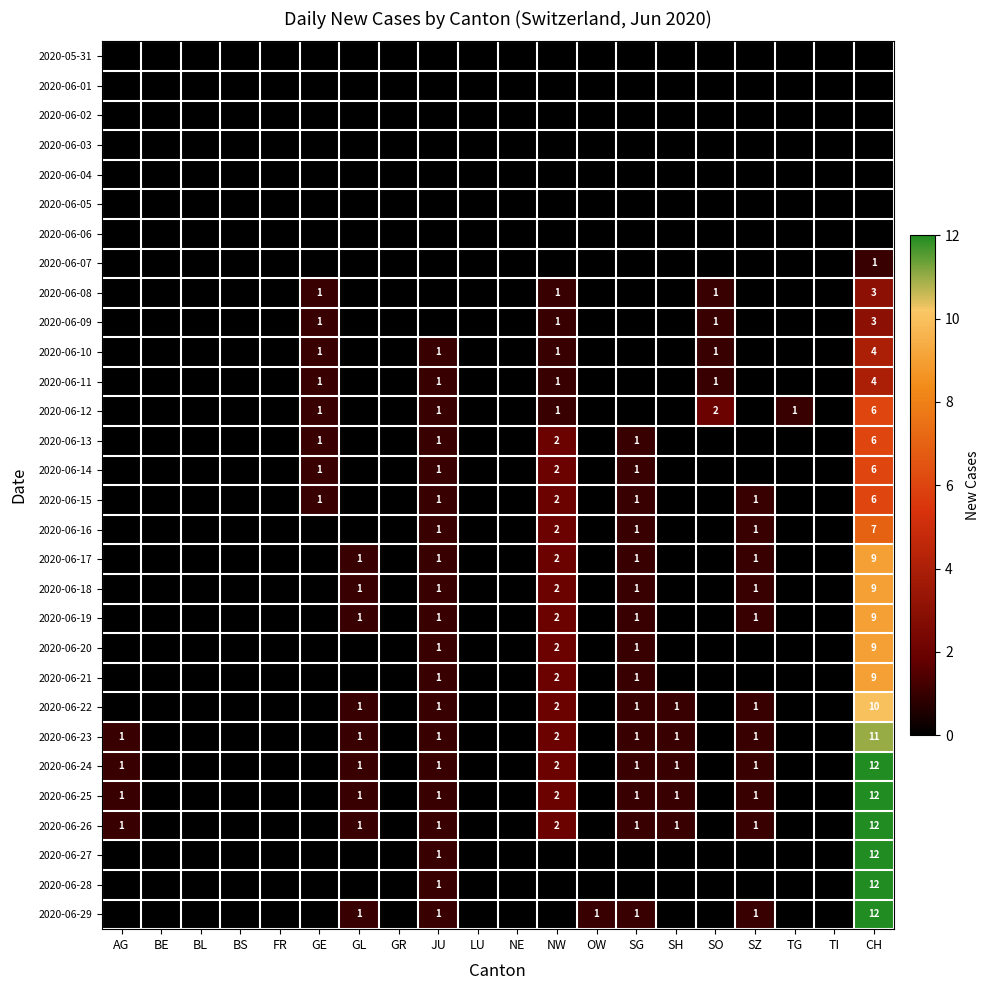

The 2020-06-18 series shows 0 at JU. True or false?

False